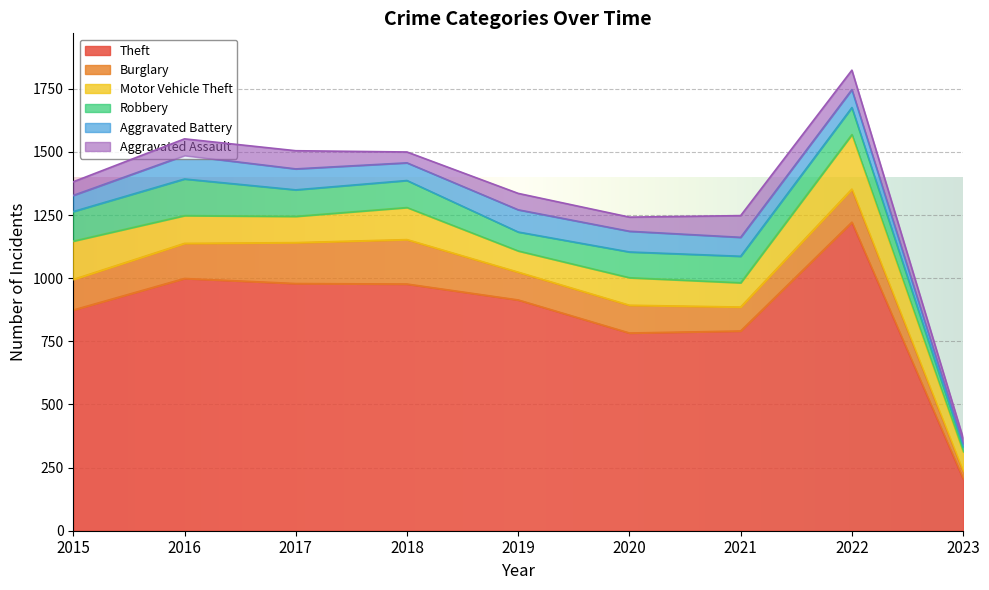

What is the sum of all Burglary values?

1074